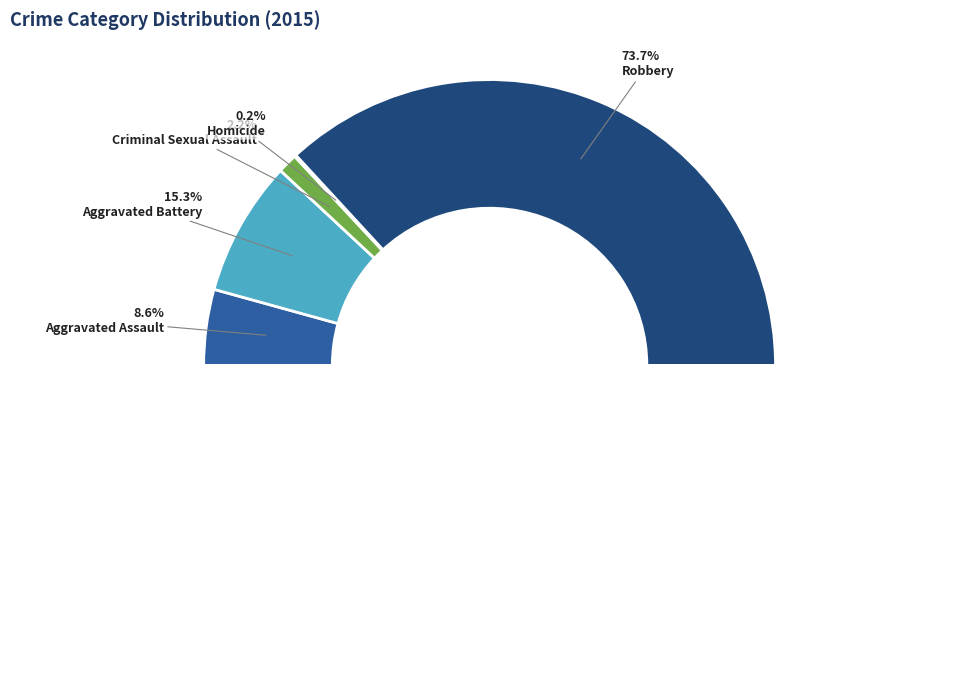

How many segments does this pie chart have?

5